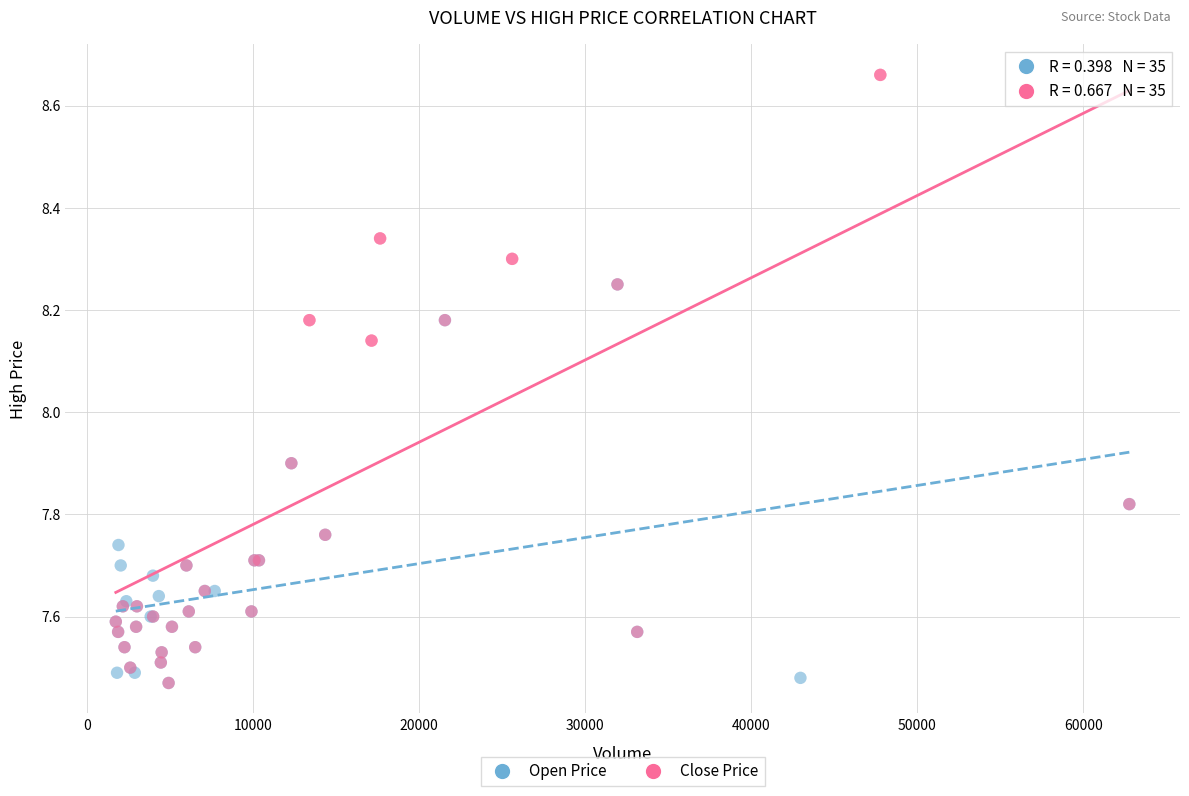

Which series reaches the maximum Y coordinate?

Close Price